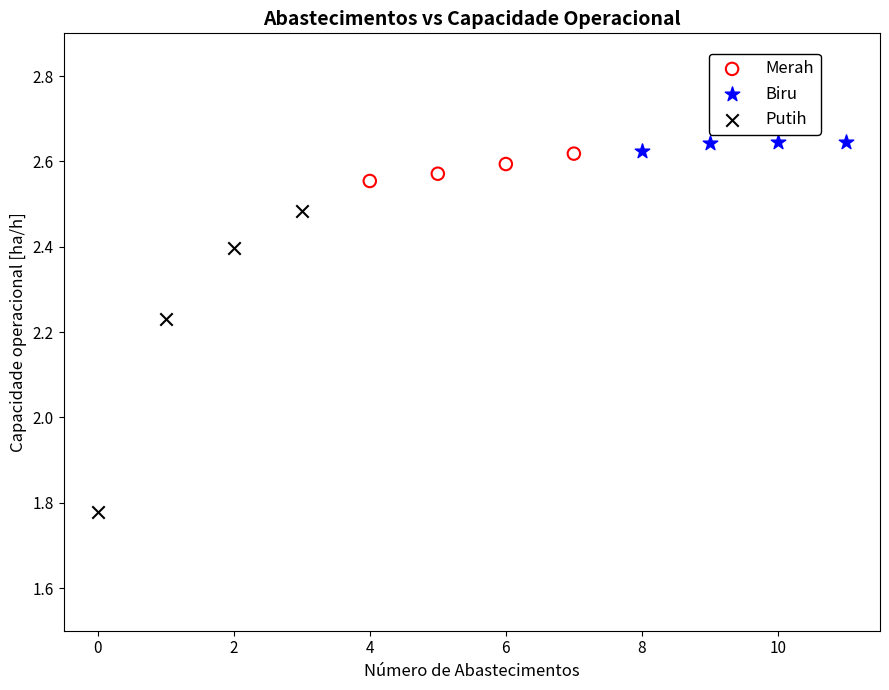

Which series contains the lowest Y value?

Putih